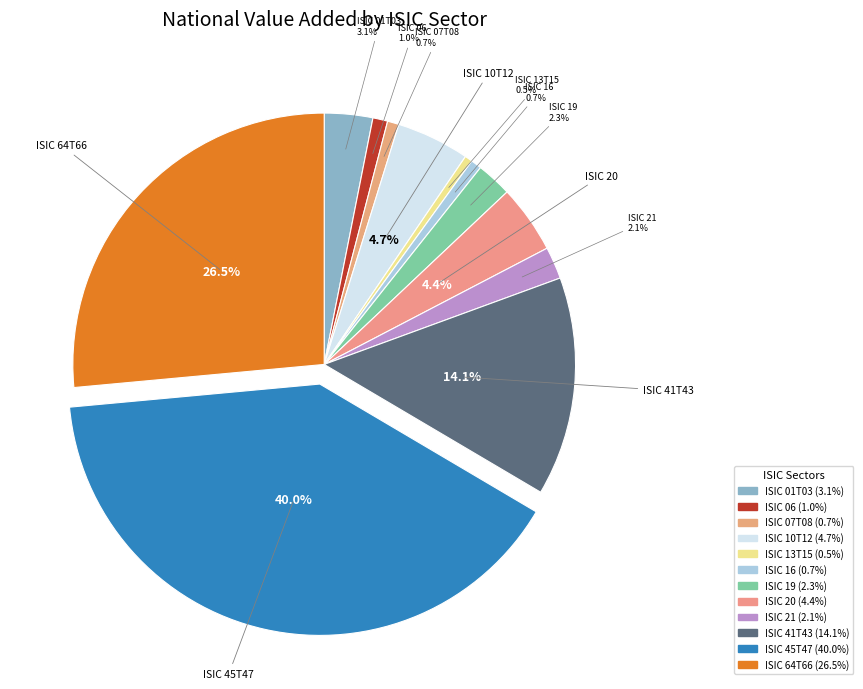

Between ISIC 64T66 and ISIC 07T08, which is larger?

ISIC 64T66